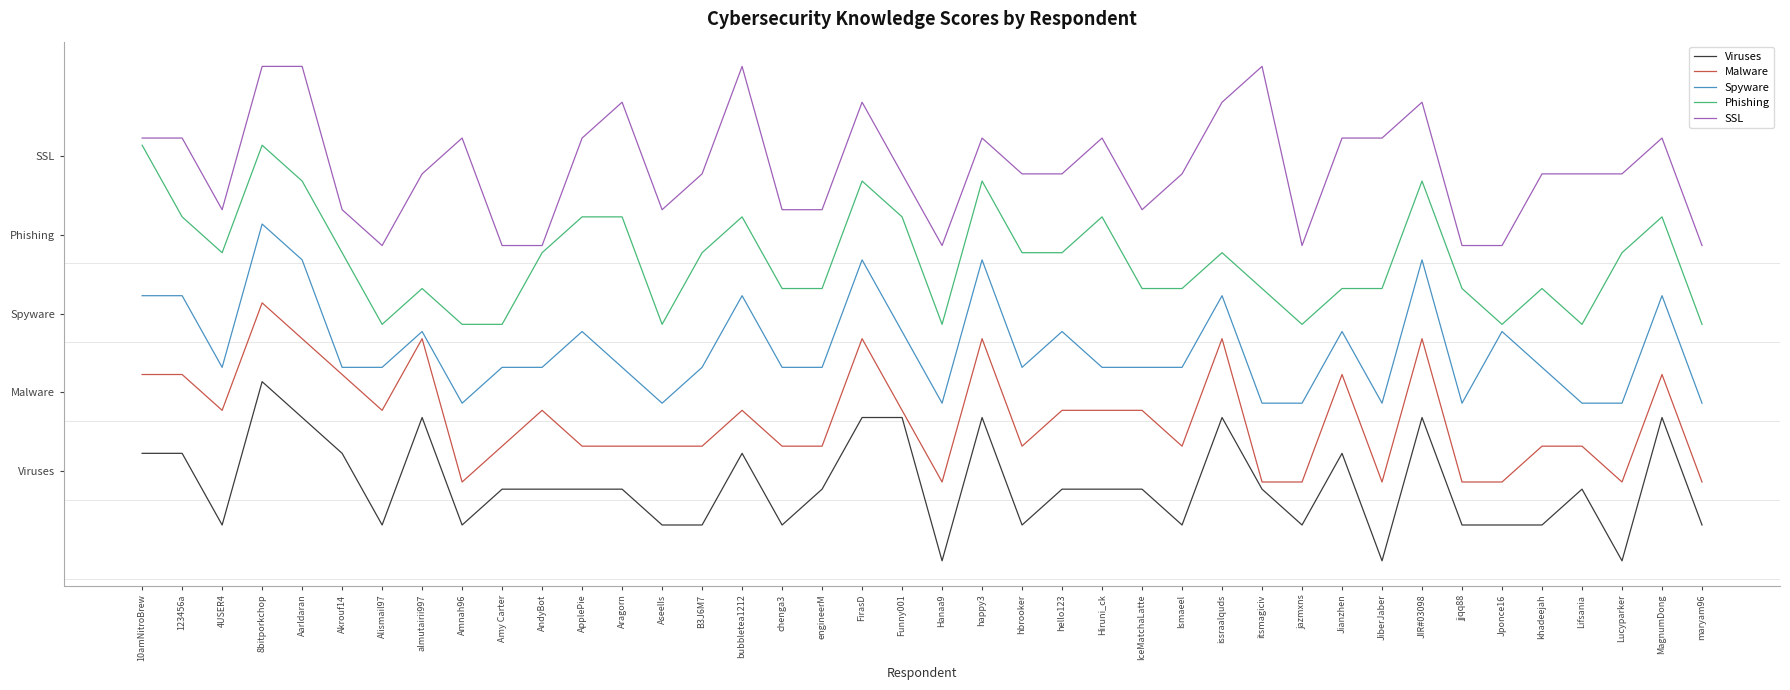

Which series changed the most between Hanaa9 and JIR#03098?

Phishing